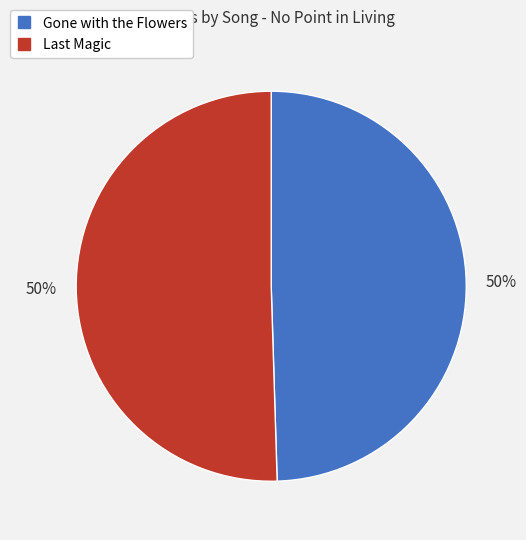

To the nearest percent, what is the average slice percentage?

50%